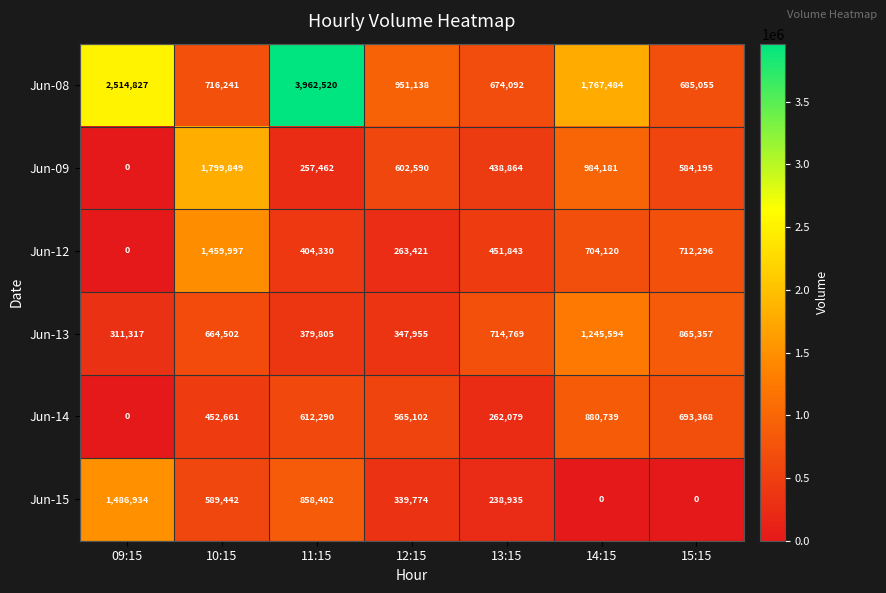

At how many categories does at least one series exceed 3096407?

1